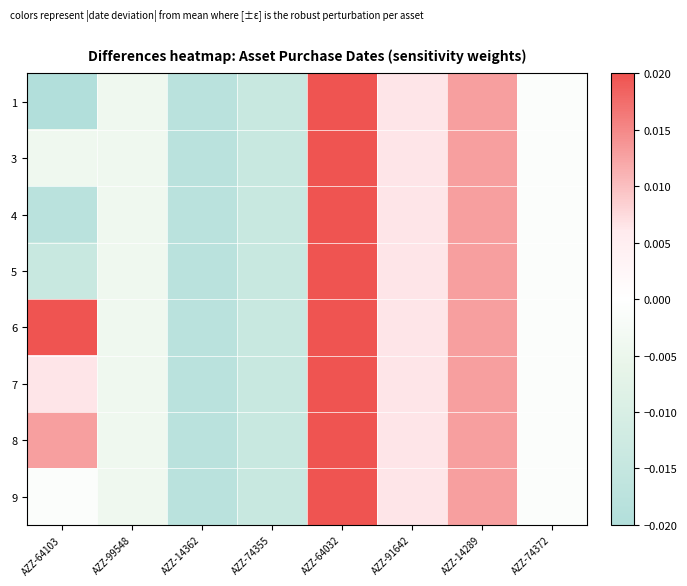

How many series are shown in this chart?

8